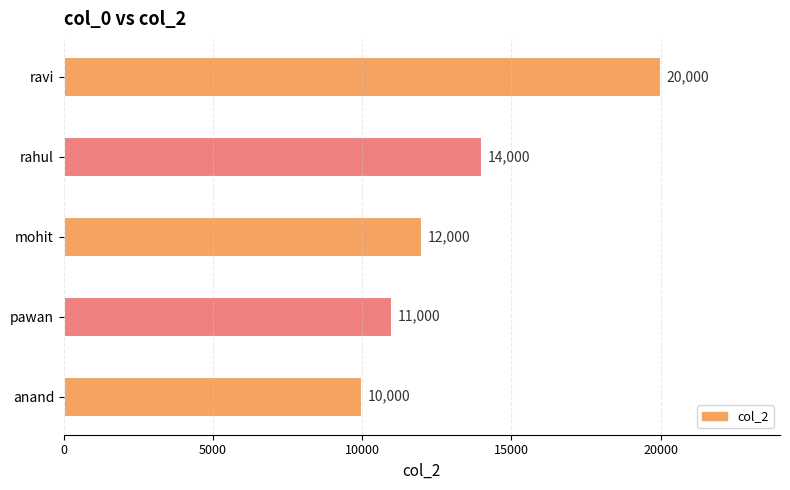

Approximately how many times larger is the value at rahul compared to anand?

1.4